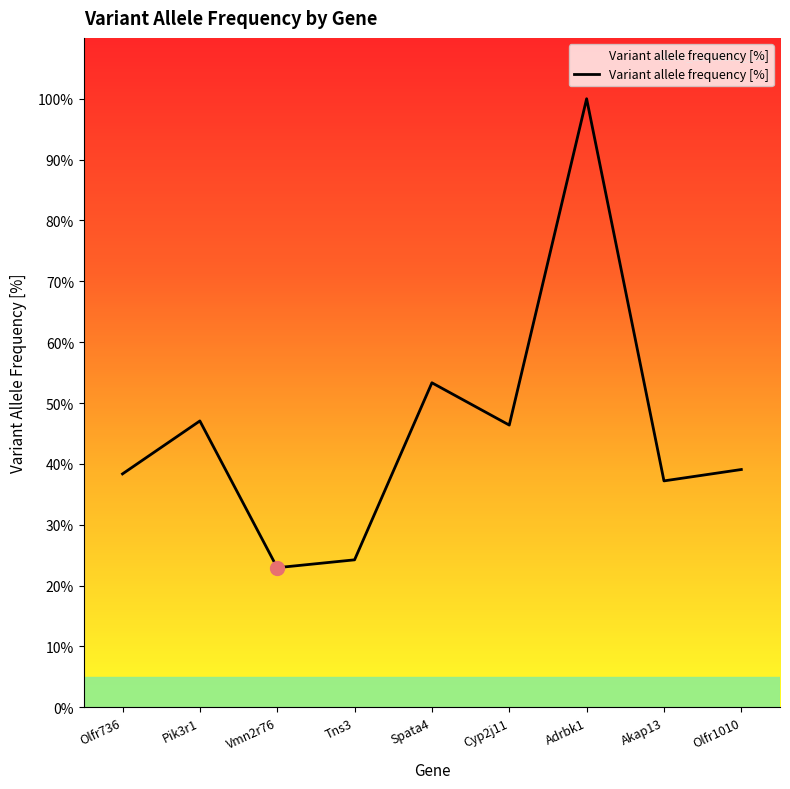

What is the change in value from Vmn2r76 to Tns3?

+1.3